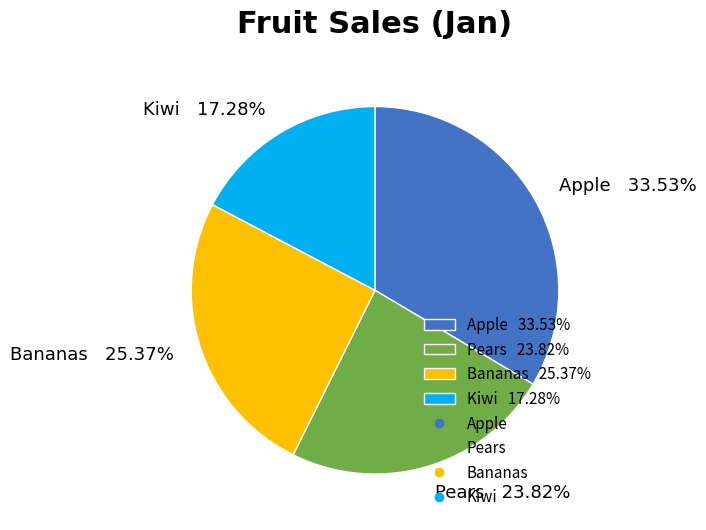

To the nearest percent, what is the difference between the largest and smallest slice percentages?

16%